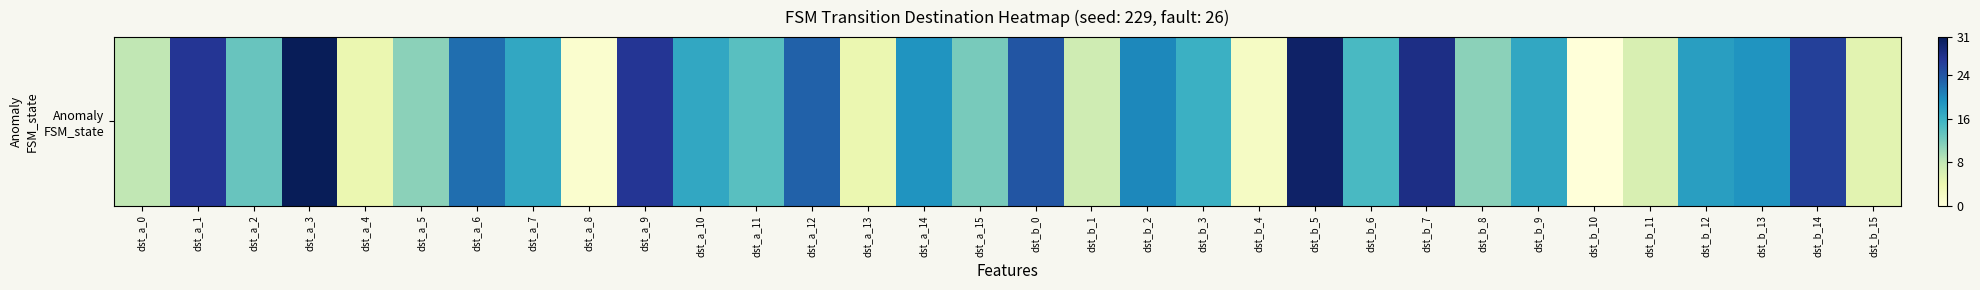

Reading right to left, list all the values displayed in this chart.

dst_b_15=5	dst_b_14=26	dst_b_13=19	dst_b_12=18	dst_b_11=6	dst_b_10=0	dst_b_9=17	dst_b_8=11	dst_b_7=28	dst_b_6=15	dst_b_5=30	dst_b_4=2	dst_b_3=16	dst_b_2=20	dst_b_1=7	dst_b_0=24	dst_a_15=12	dst_a_14=19	dst_a_13=4	dst_a_12=23	dst_a_11=14	dst_a_10=17	dst_a_9=27	dst_a_8=1	dst_a_7=17	dst_a_6=22	dst_a_5=11	dst_a_4=4	dst_a_3=31	dst_a_2=13	dst_a_1=27	dst_a_0=8